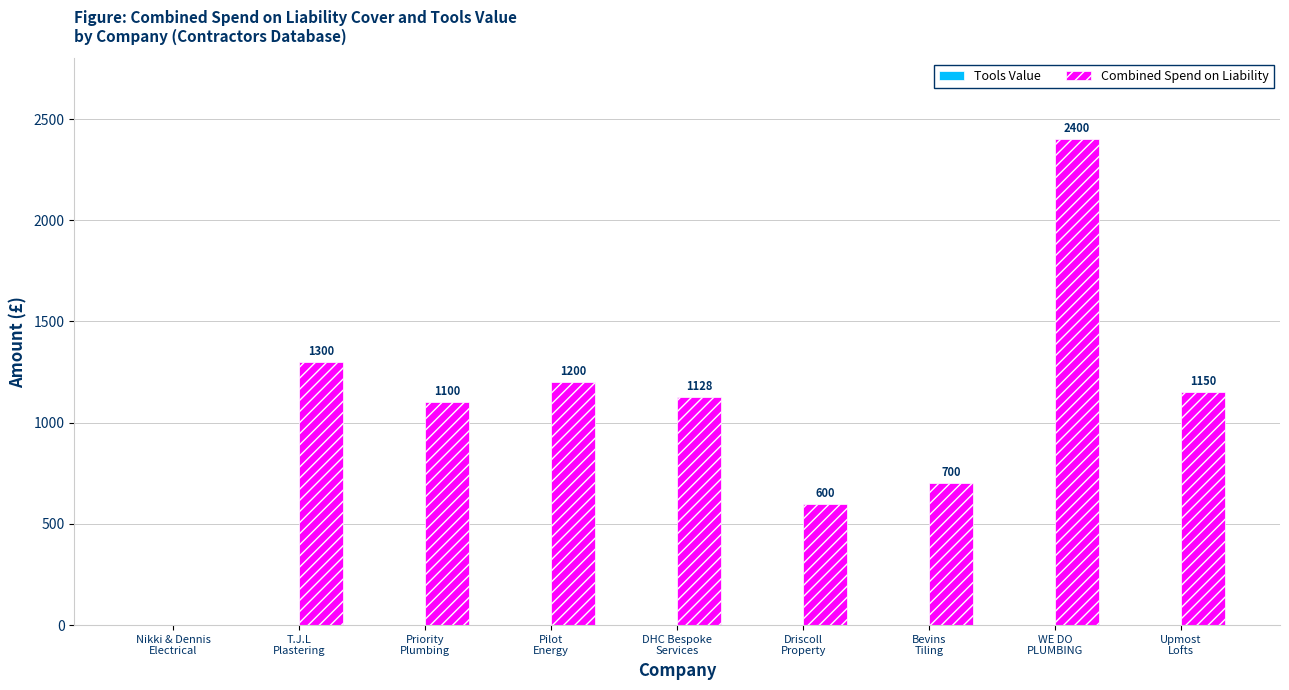

What is the maximum value shown in the chart?

2400